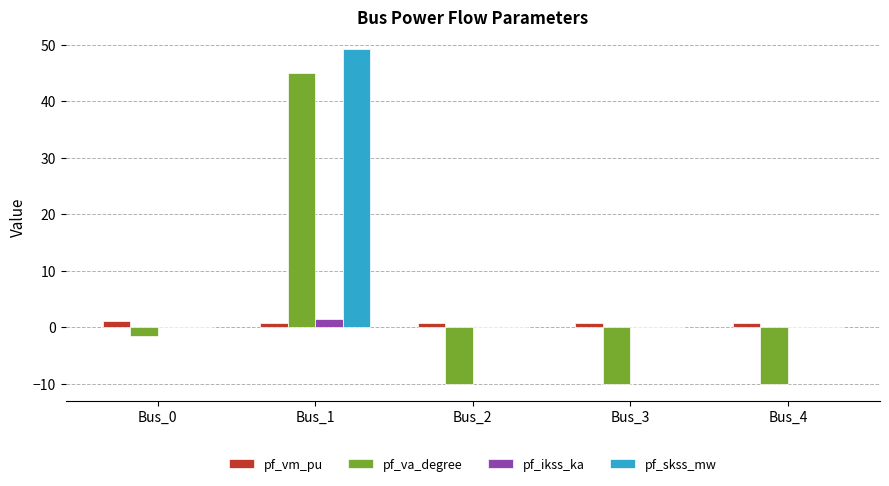

Between Bus_0 and Bus_3, which series saw the biggest shift?

pf_va_degree